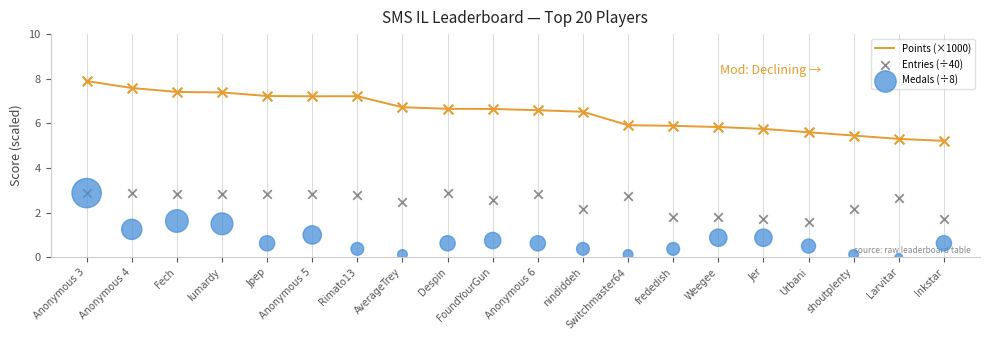

Is the value of Points (×1000) at Urbani greater than the value of Entries (÷40) at Weegee?

Yes